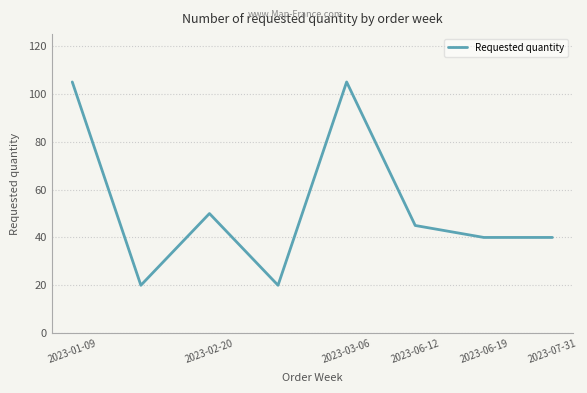

True or false: there are more than 2 points higher than both neighbors.

False